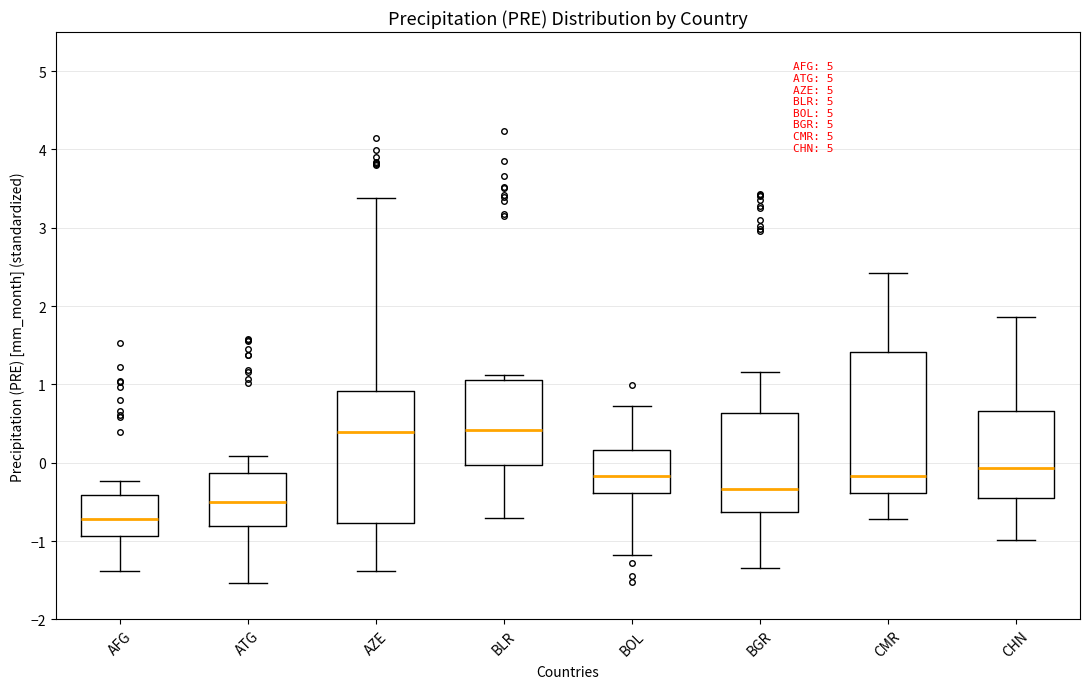

Comparing the boxes themselves (not the whiskers), which one is the tallest?

CMR